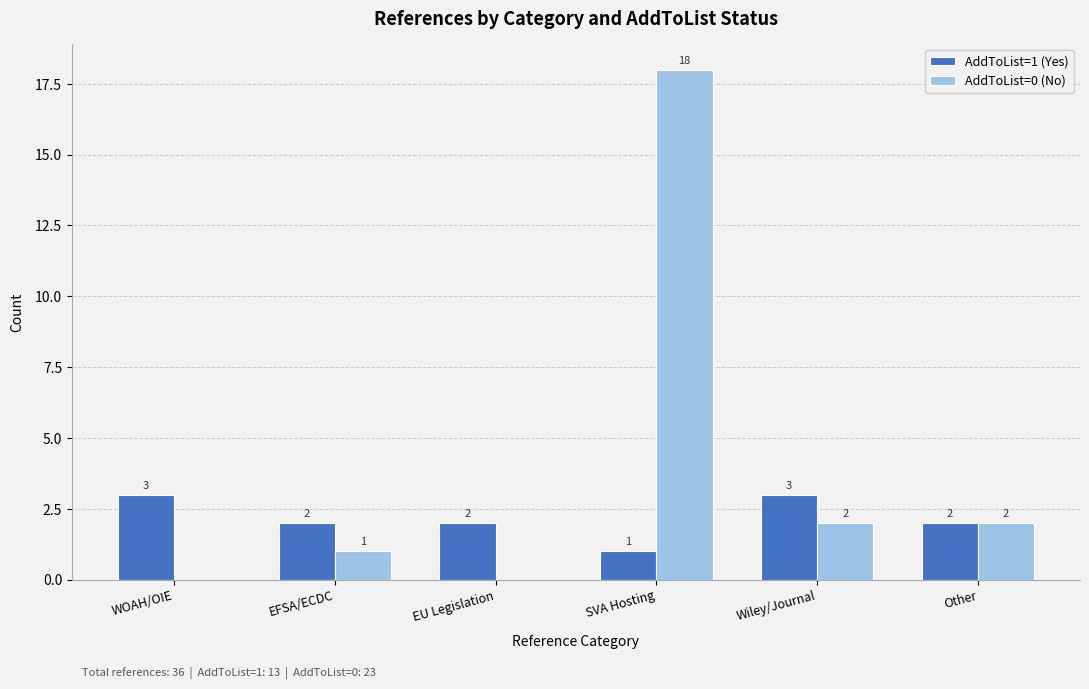

Where does the AddToList=1 (Yes) series first go above 2?

WOAH/OIE